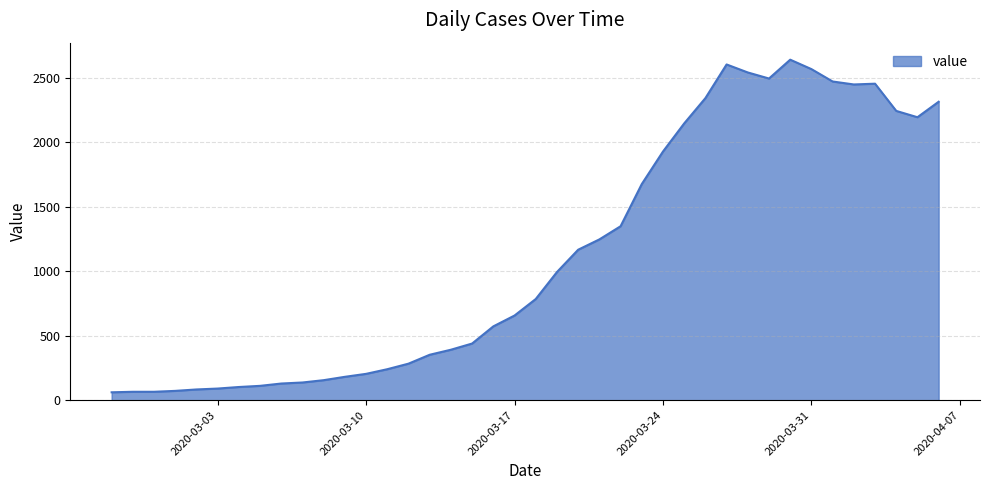

What is the smallest value displayed?

61